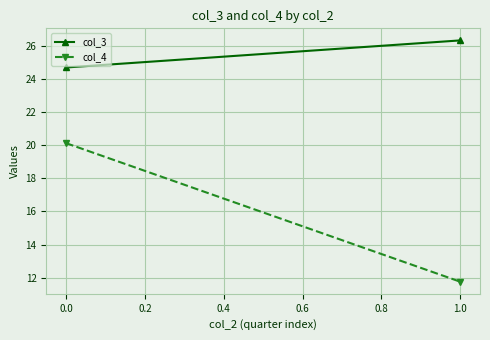

How many values in the col_3 series are below 26?

1